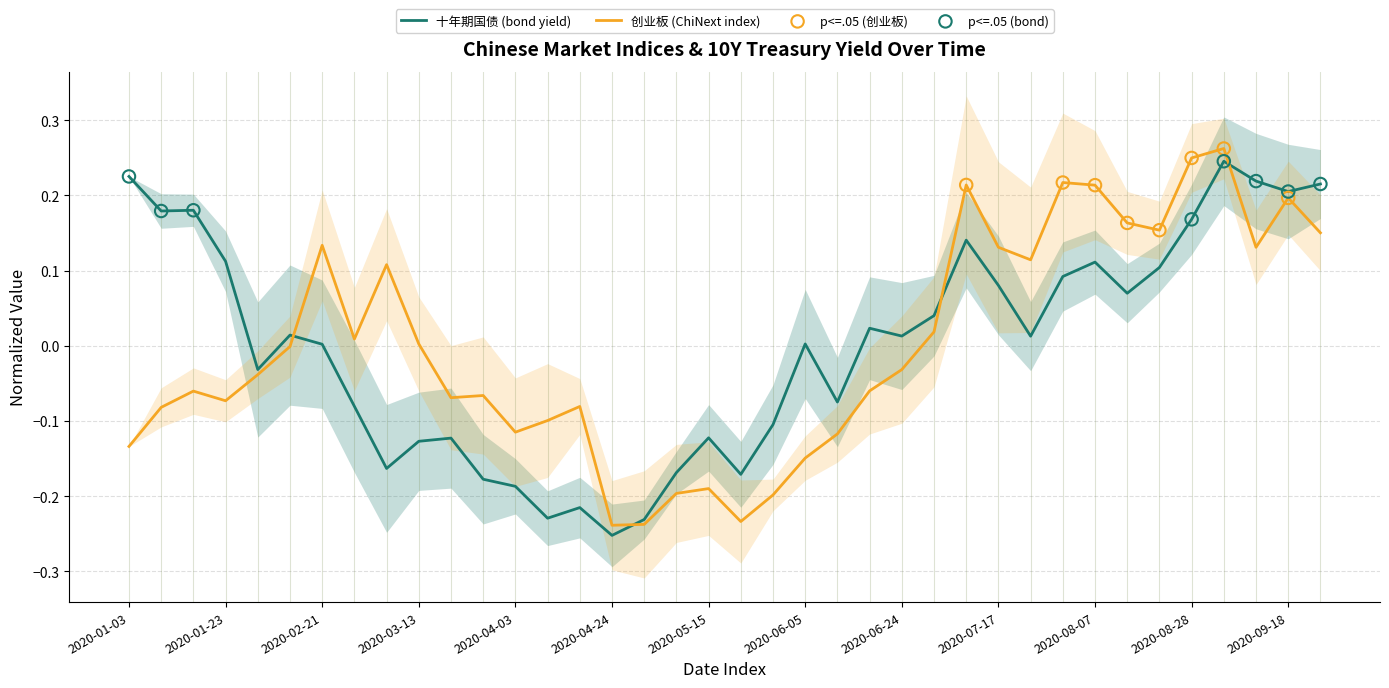

Which series has the largest total across all categories?

十年期国债